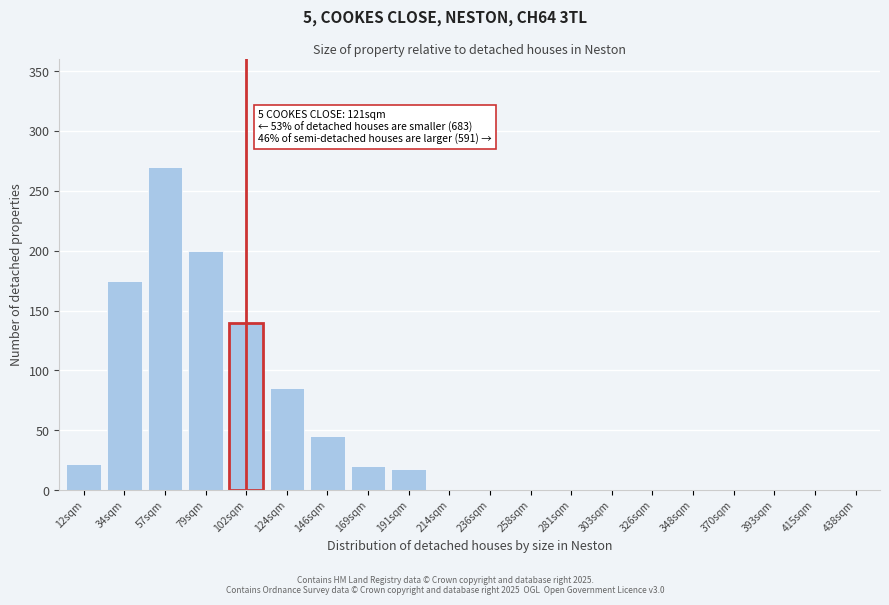

Reading left to right, transcribe all the data shown in this chart.

12sqm=22	34sqm=175	57sqm=270	79sqm=200	102sqm=140	124sqm=85	146sqm=45	169sqm=20	191sqm=18	214sqm=0	236sqm=0	258sqm=0	281sqm=0	303sqm=0	326sqm=0	348sqm=0	370sqm=0	393sqm=0	415sqm=0	438sqm=0